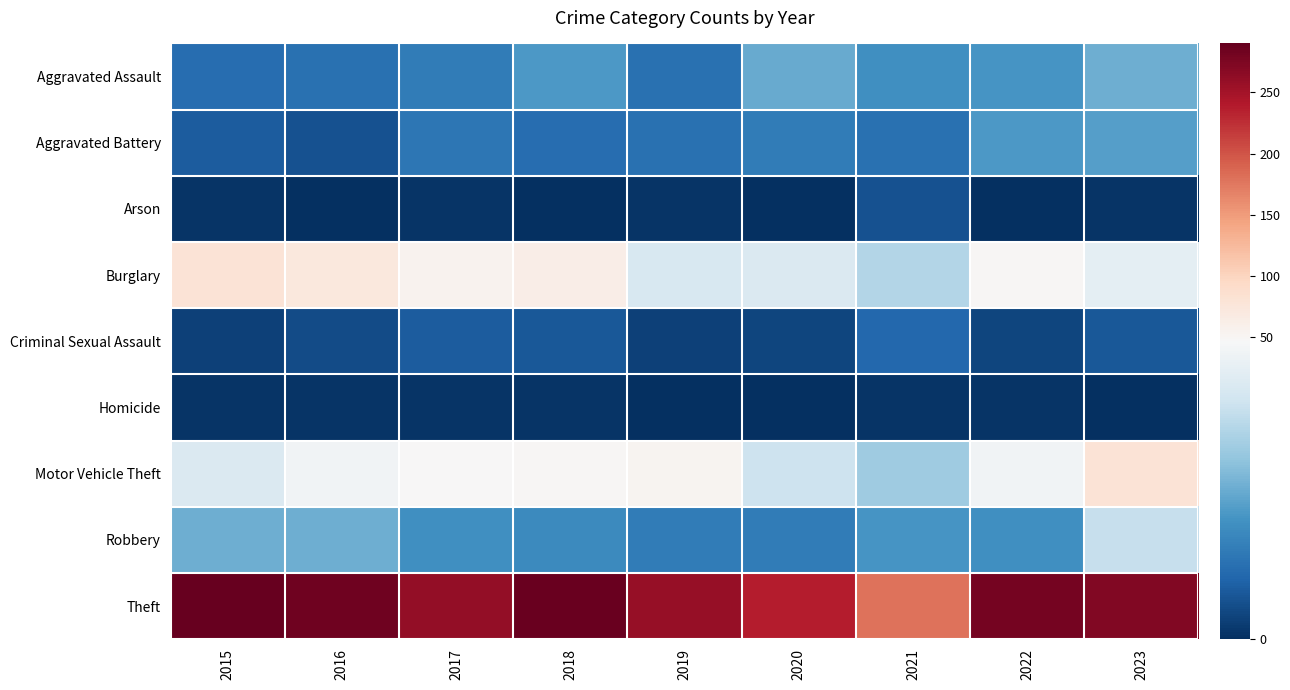

What is the difference between the highest and lowest values at 2022?

280